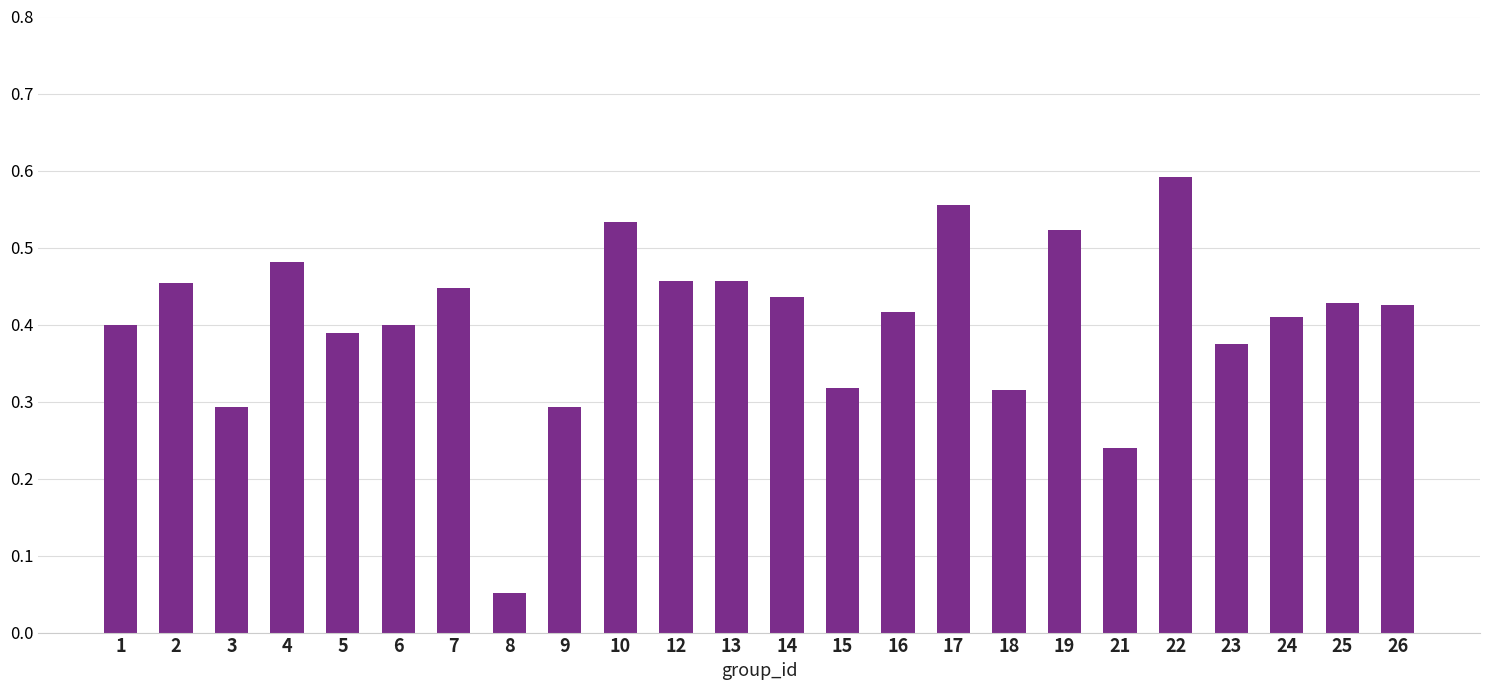

How many bars are there in total?

24